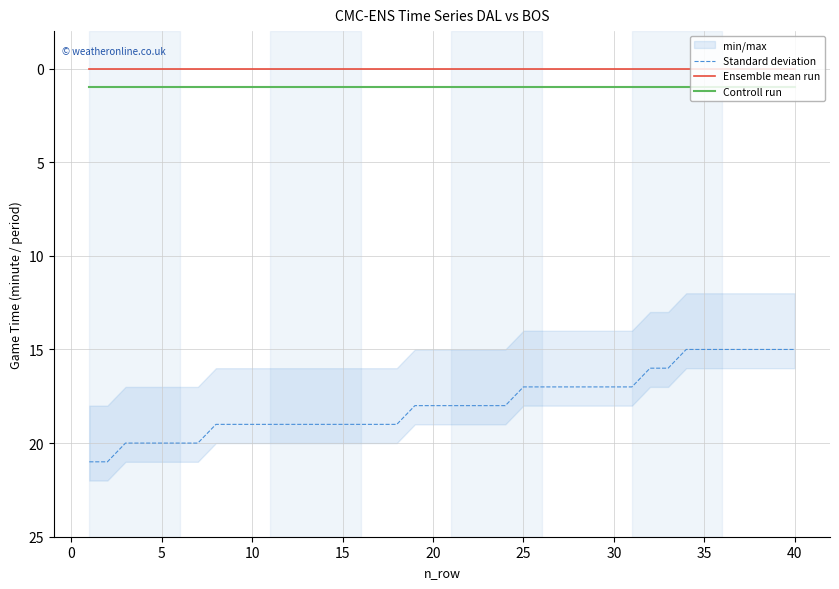

At how many categories does at least one series exceed 5?

40